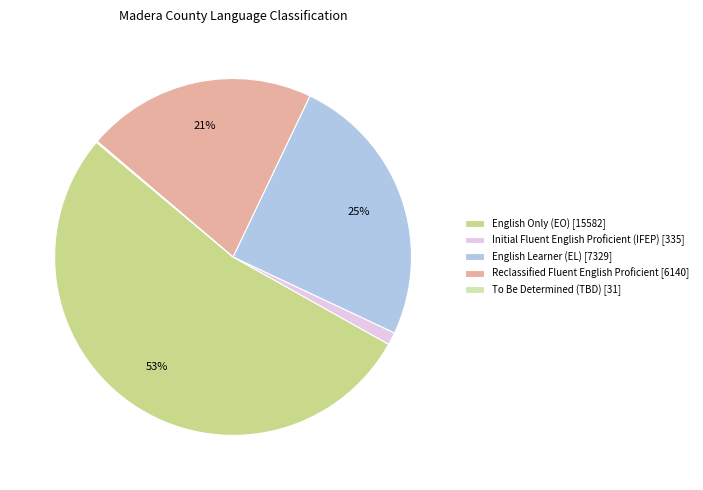

How many slices are in this pie chart?

5